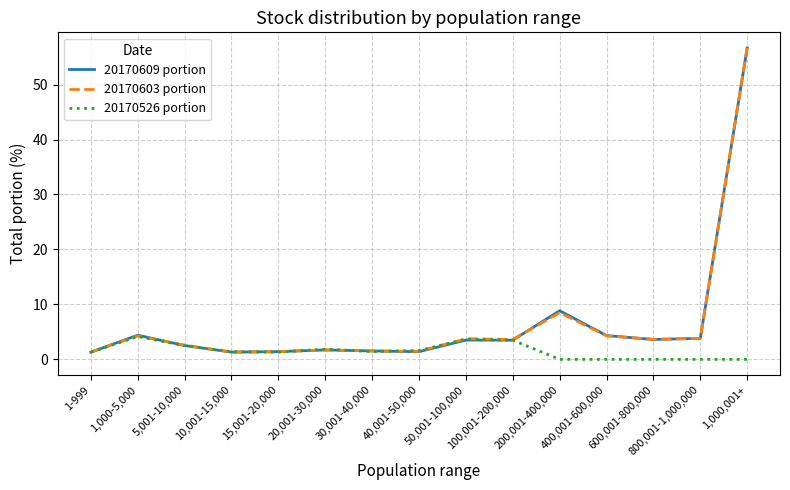

What is the highest value of the 20170526 portion series?

4.2